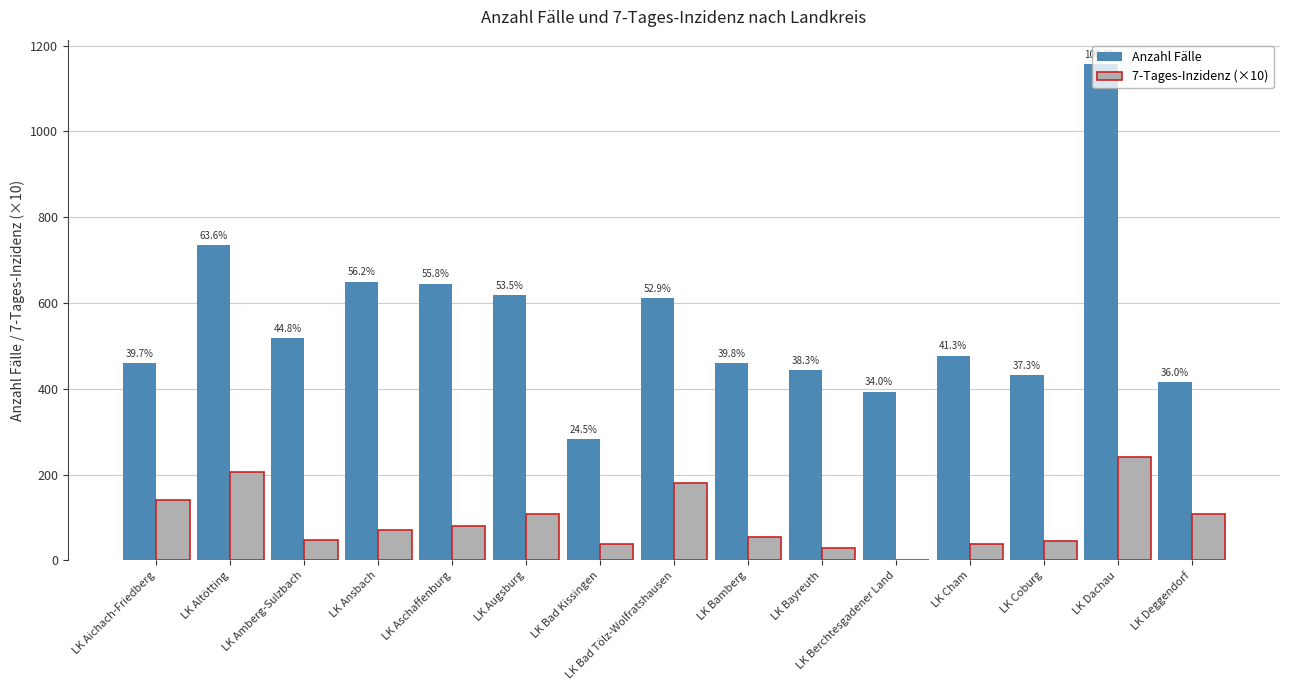

Reading left to right, transcribe all the data shown in this chart.

Anzahl Fälle: LK Aichach-Friedberg=459.0	LK Altötting=735.0	LK Amberg-Sulzbach=518.0	LK Ansbach=650.0	LK Aschaffenburg=645.0	LK Augsburg=619.0	LK Bad Kissingen=283.0	LK Bad Tölz-Wolfratshausen=611.0	LK Bamberg=460.0	LK Bayreuth=443.0	LK Berchtesgadener Land=393.0	LK Cham=477.0	LK Coburg=431.0	LK Dachau=1156.0	LK Deggendorf=416.0
7-Tages-Inzidenz (×10): LK Aichach-Friedberg=139.7	LK Altötting=206.8	LK Amberg-Sulzbach=48.5	LK Ansbach=70.7	LK Aschaffenburg=80.4	LK Augsburg=107.3	LK Bad Kissingen=38.8	LK Bad Tölz-Wolfratshausen=180.8	LK Bamberg=54.4	LK Bayreuth=28.9	LK Berchtesgadener Land=0.0	LK Cham=39.1	LK Coburg=46.0	LK Dachau=240.4	LK Deggendorf=108.9